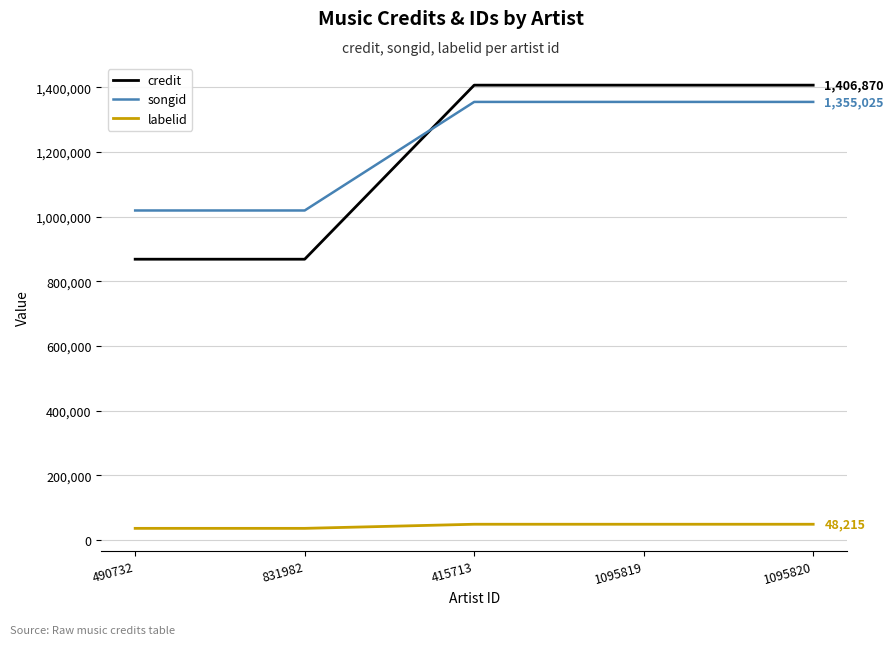

What is the maximum value for songid?

1355025